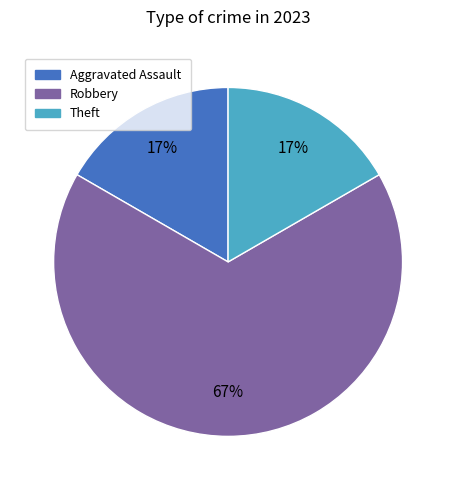

True or false: Theft accounts for 27% of the total.

False